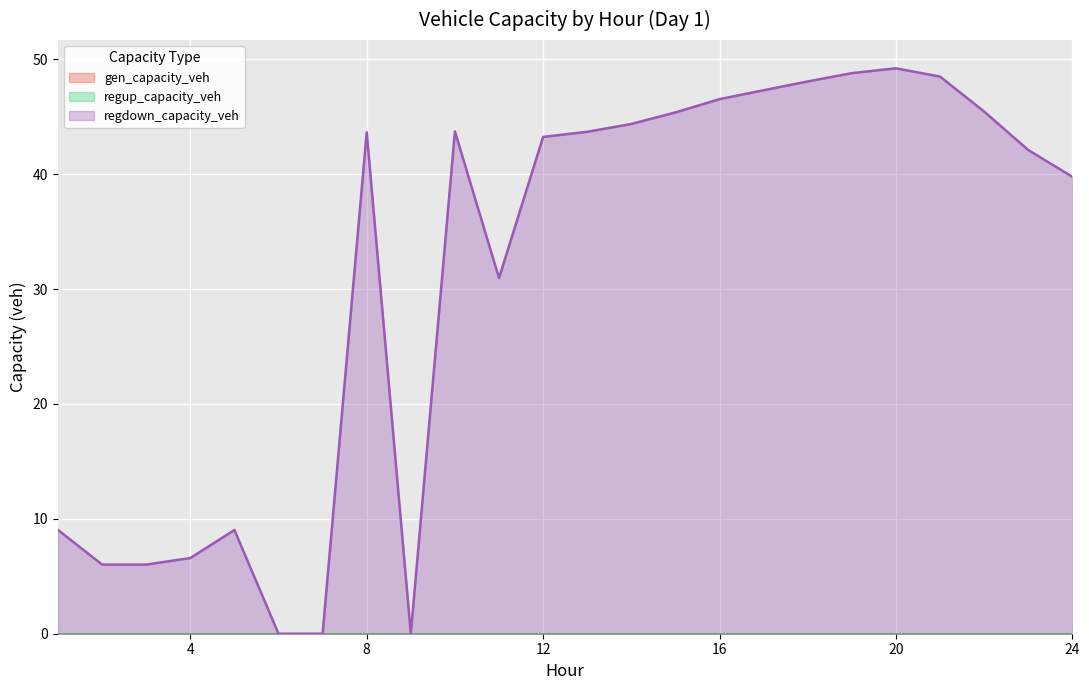

Which series changed the most between 11 and 13?

regdown_capacity_veh